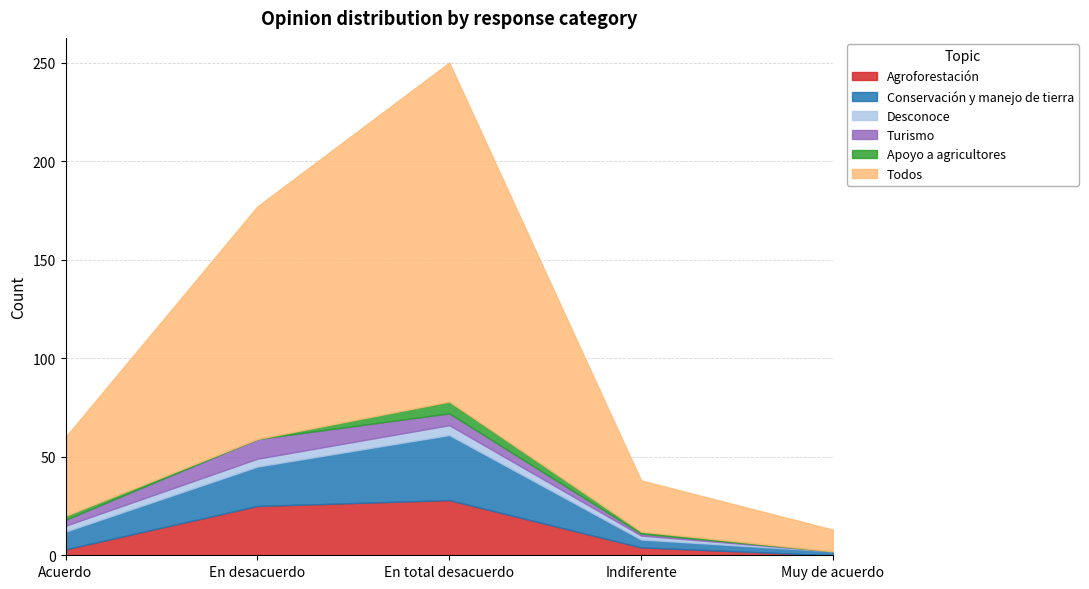

Which series has the largest total across all categories?

Todos